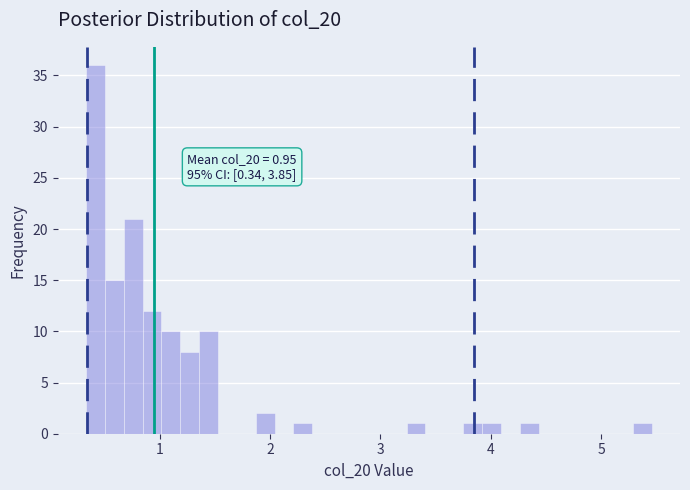

Read against the x-axis, roughly where is the centre of the tallest bar?

0.4